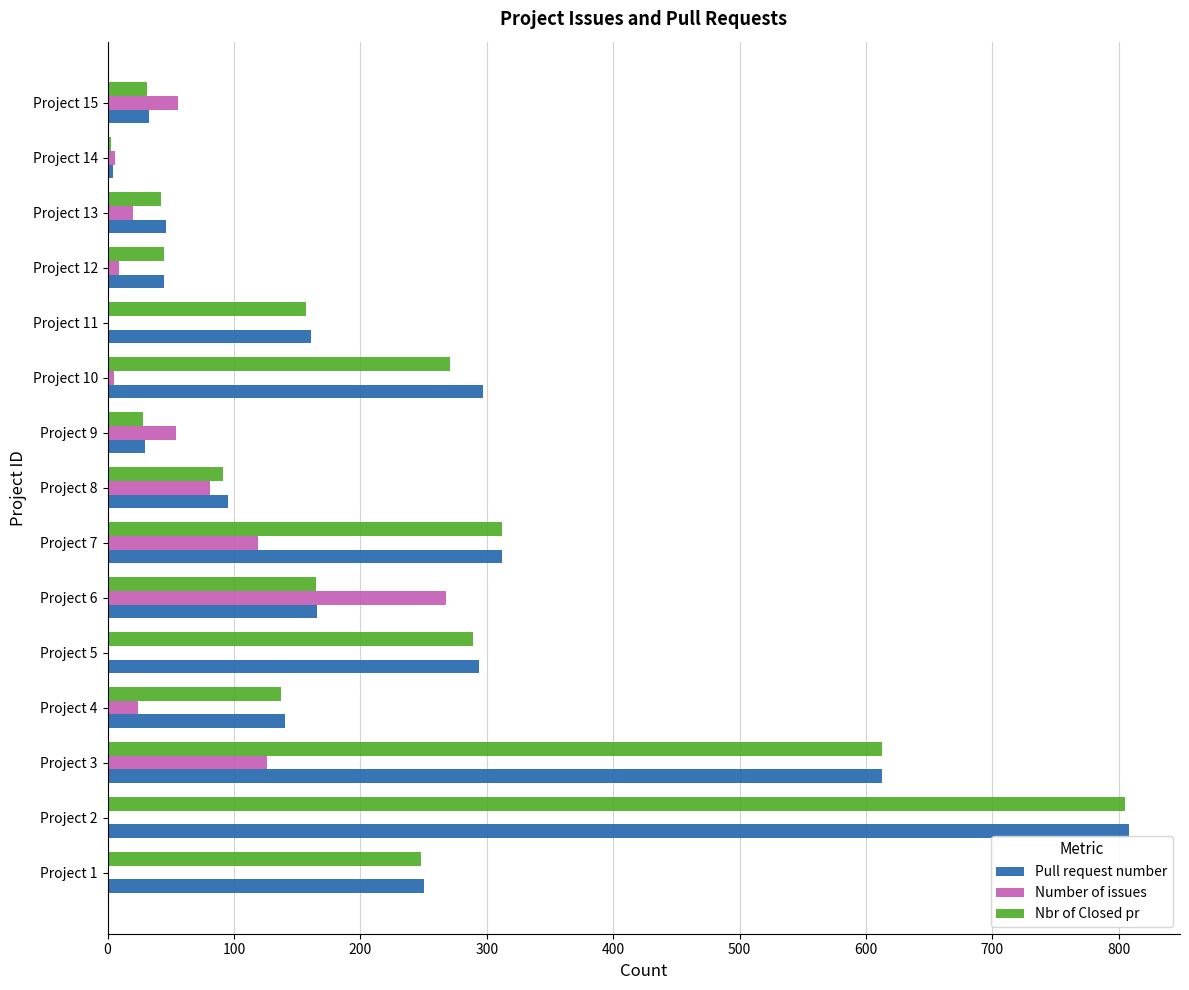

Count the number of categories in the chart.

15